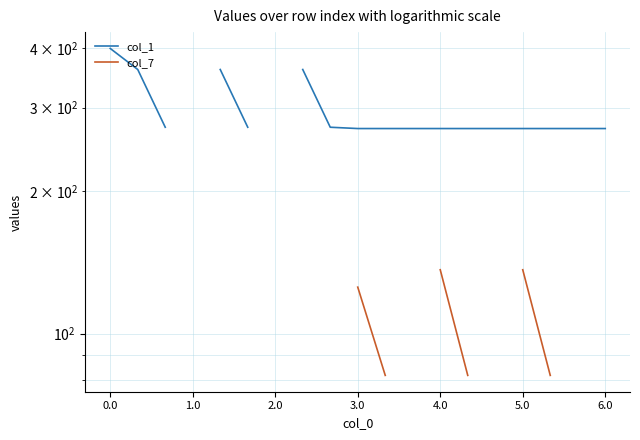

At how many categories does at least one series exceed 355?

4